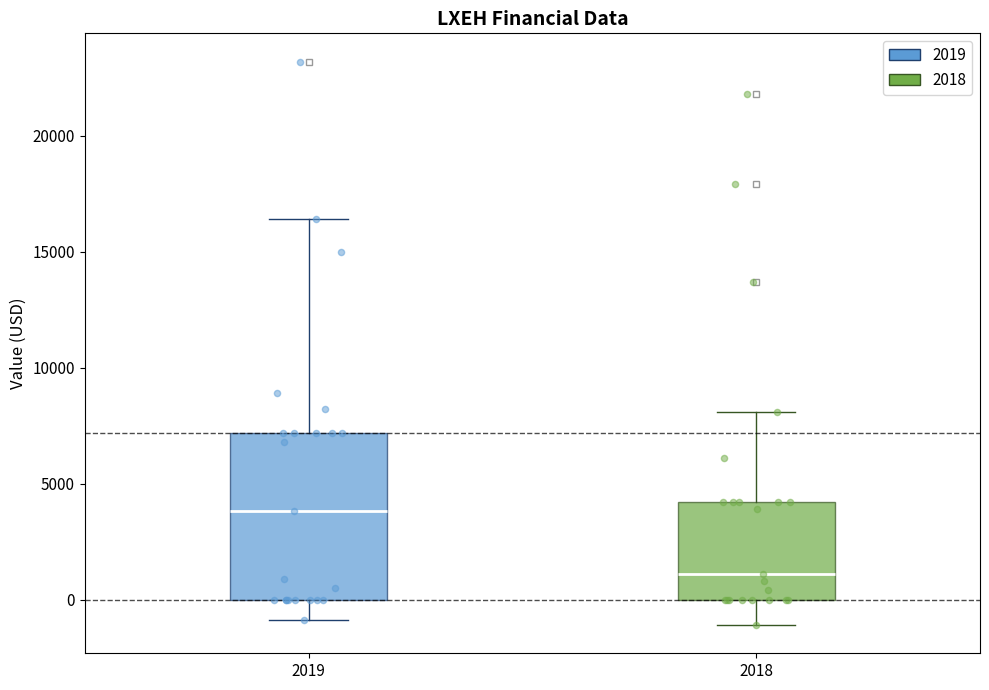

Reading left to right, read every box against the y-axis: the position of its median line, the range the box covers, and the ends of its whiskers. The values are not printed on the chart, so give them approximately, as read against the axis.

2019: median 4000, box 0 to 7000, whiskers -1000 to 16500
2018: median 1000, box 0 to 4000, whiskers -1000 to 8000